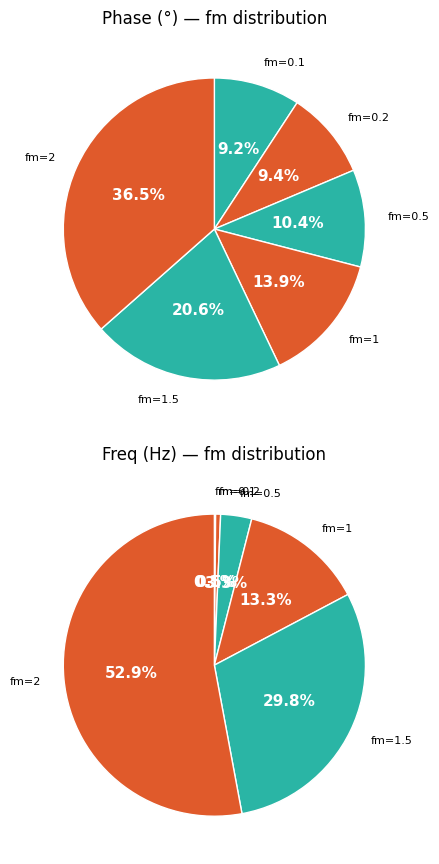

What is the smallest slice in the pie chart?

0.1